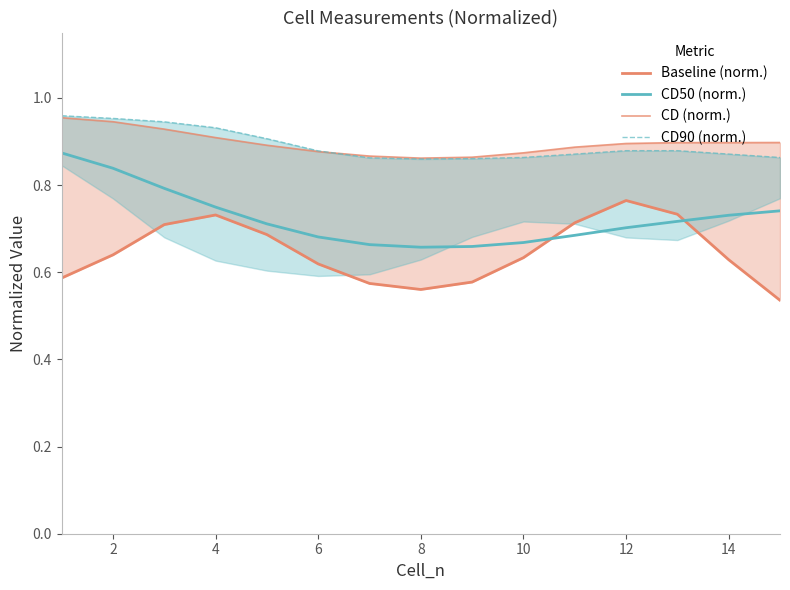

True or false: CD90 (norm.) and CD50 (norm.) intersect in this chart.

False